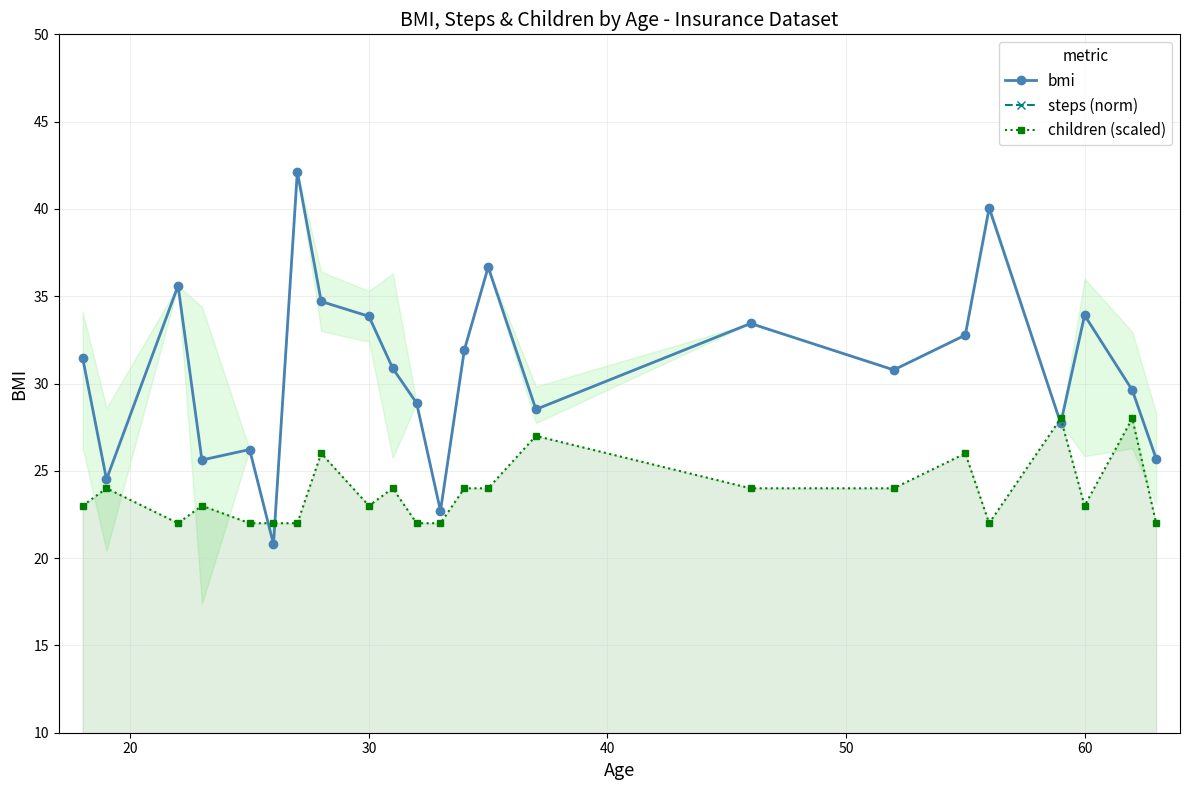

What is the minimum value for bmi?

20.8